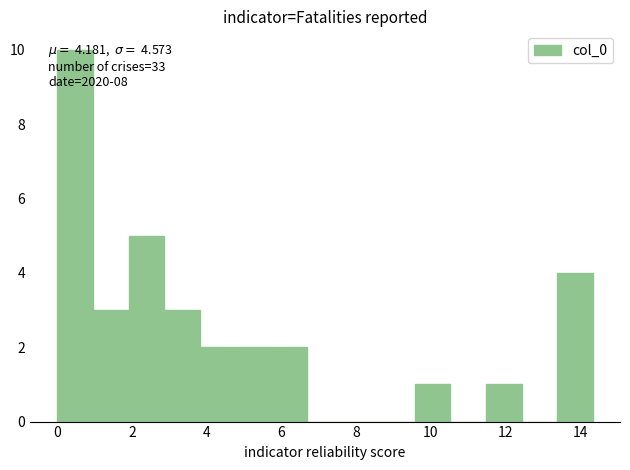

Over which range of the x-axis is the bar tallest?

0.0 to 1.0